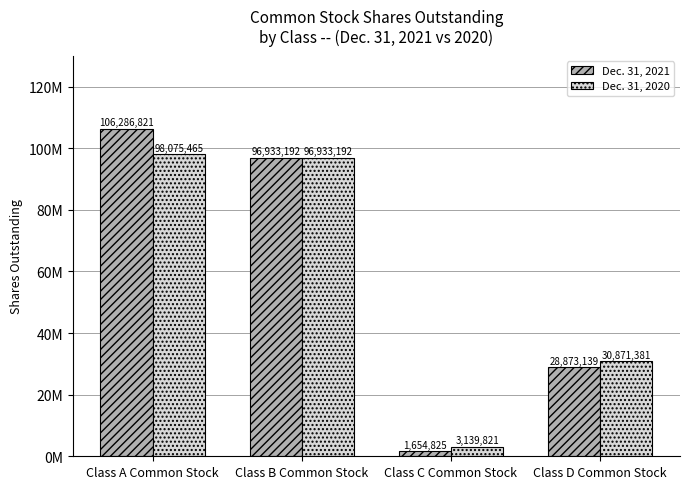

What is the greatest value displayed?

106286821